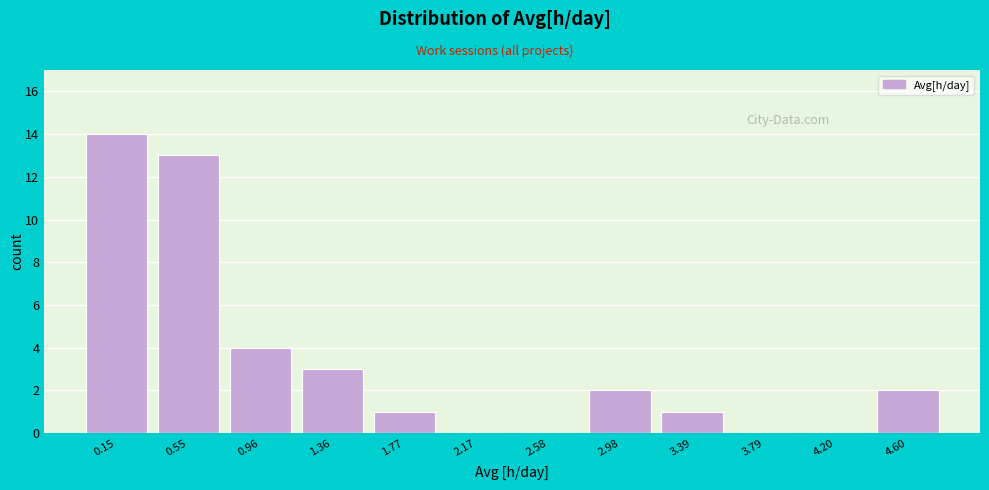

Reading left to right, list all the values displayed in this chart.

0.15=14	0.55=13	0.96=4	1.36=3	1.77=1	2.17=0	2.58=0	2.98=2	3.39=1	3.79=0	4.20=0	4.60=2